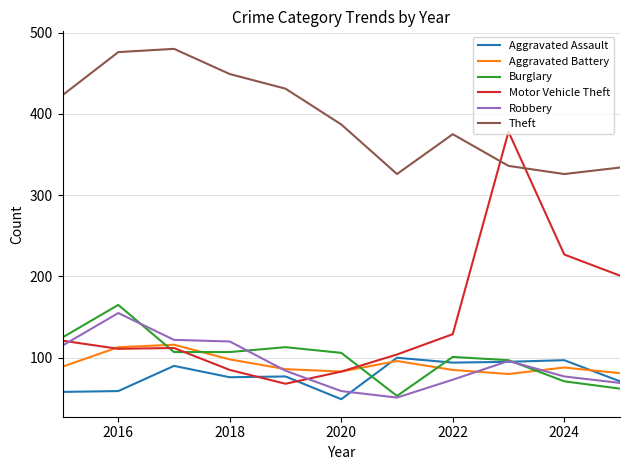

True or false: Aggravated Battery and Theft intersect in this chart.

False